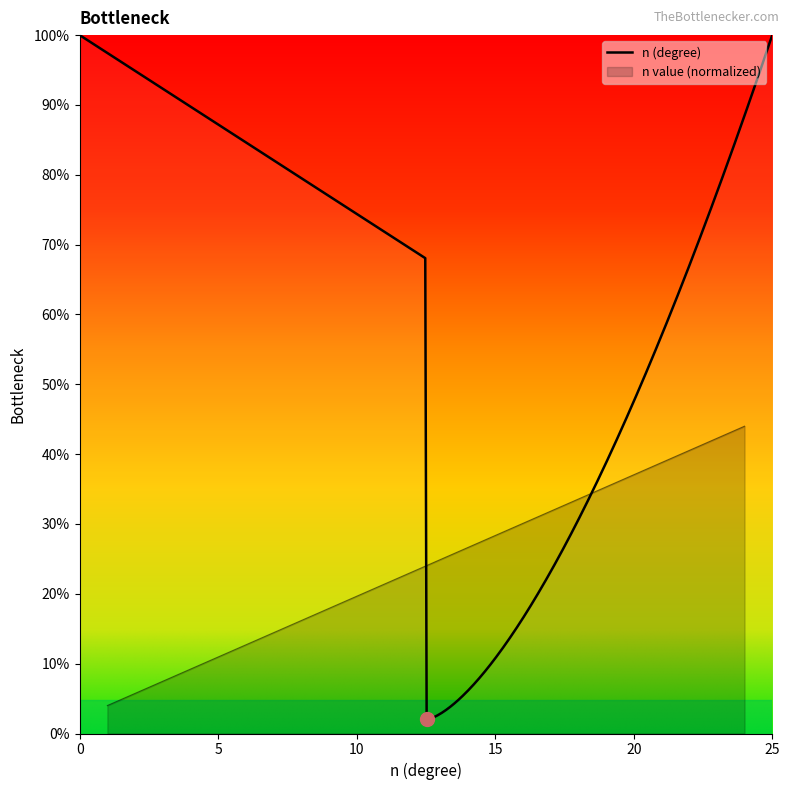

How many categories are shown in the chart?

22